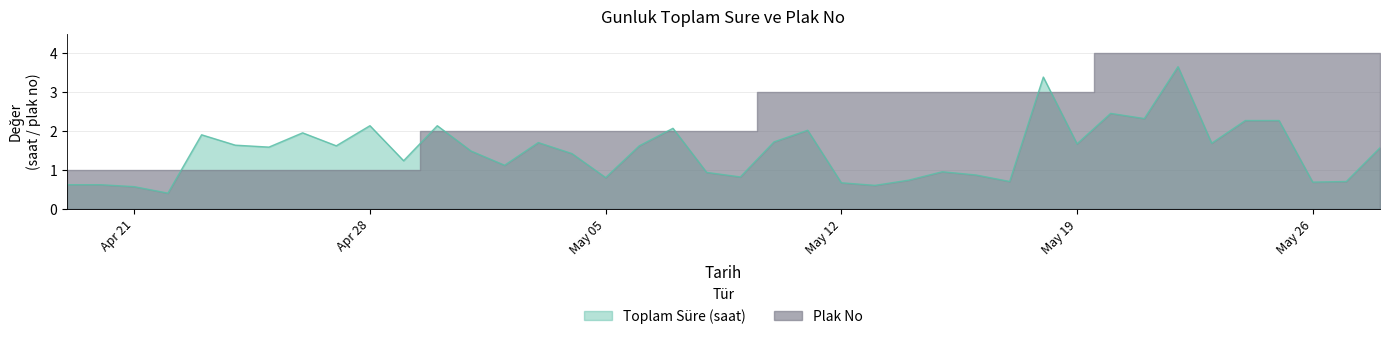

Read the value at 2025-05-07.

2.1